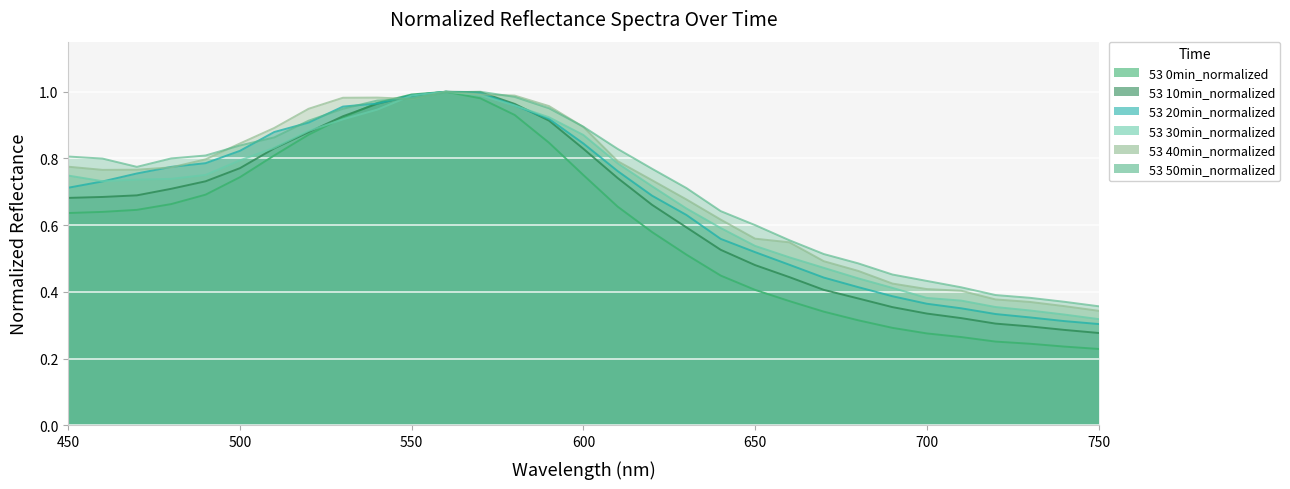

Read the 53 20min_normalized value at 520.

0.9